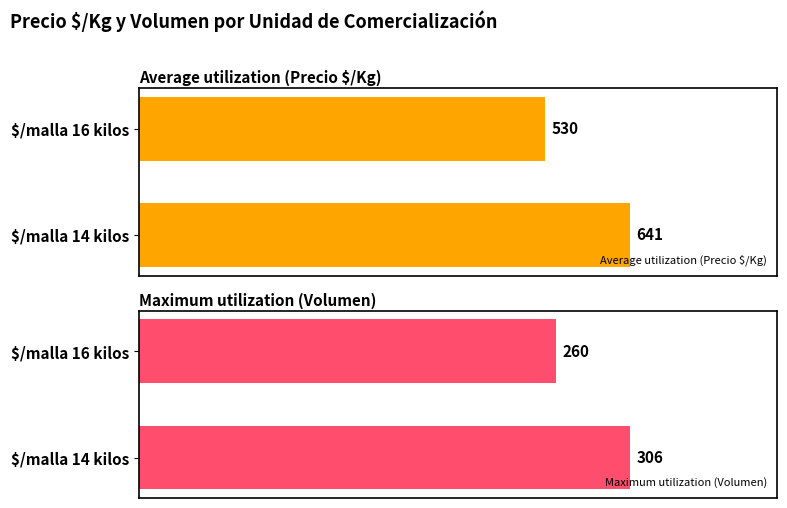

Rank the series by their maximum value, from highest to lowest.

Average utilization (Precio $/Kg), Maximum utilization (Volumen)